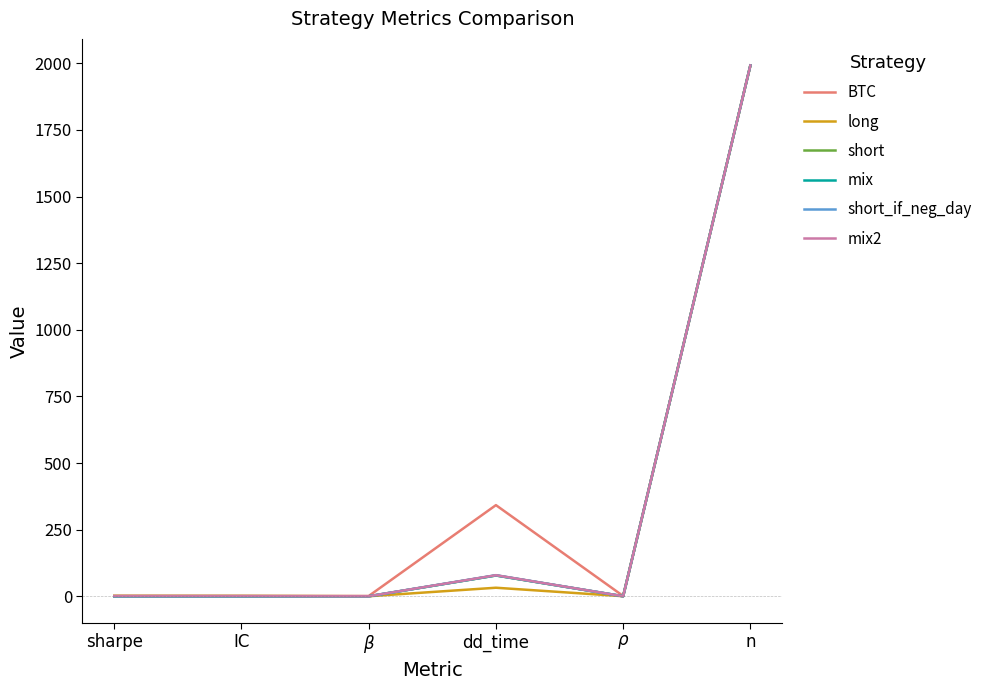

True or false: BTC has a value of 0.0 at IC.

True